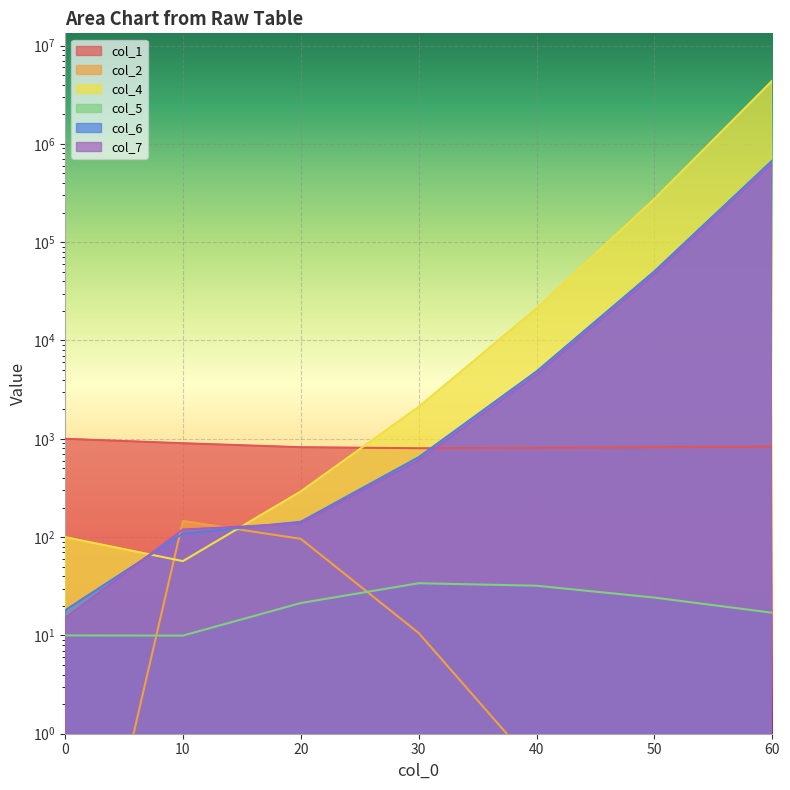

After their last crossing, which series has the higher values: col_6 or col_2?

col_6